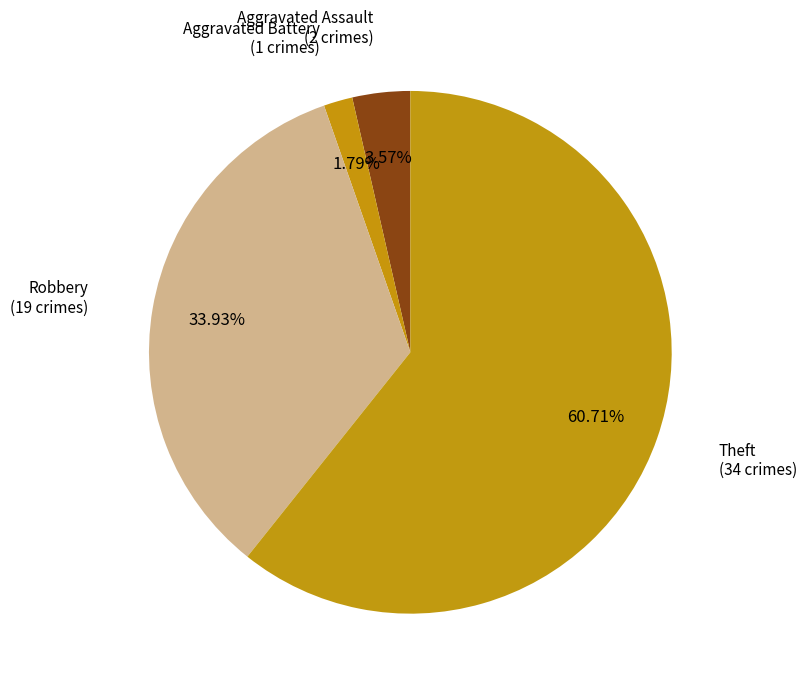

What is the ratio of the value at Aggravated Assault to the value at Theft?

0.1